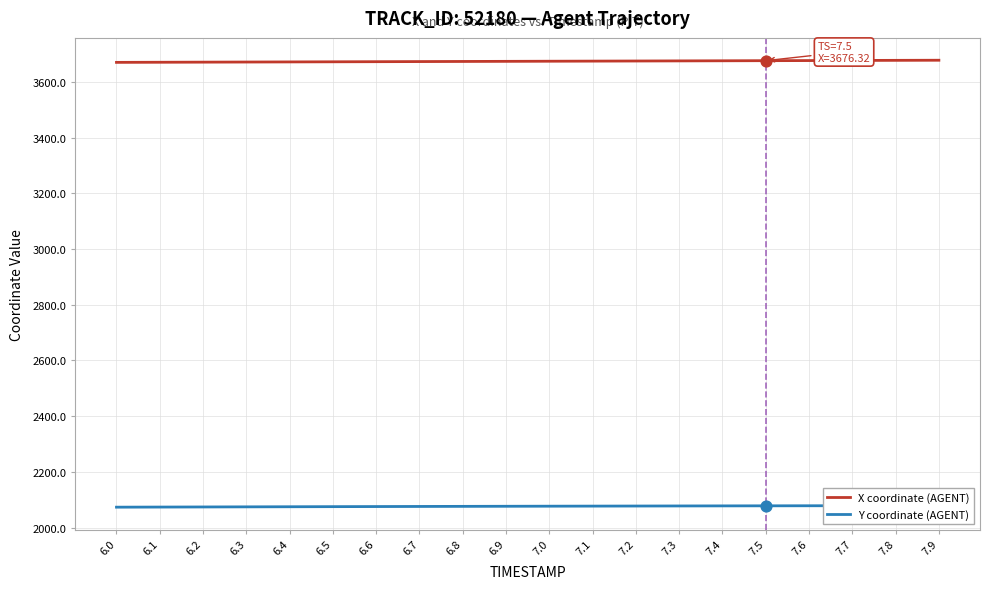

Which series has the largest total across all categories?

X coordinate (AGENT)